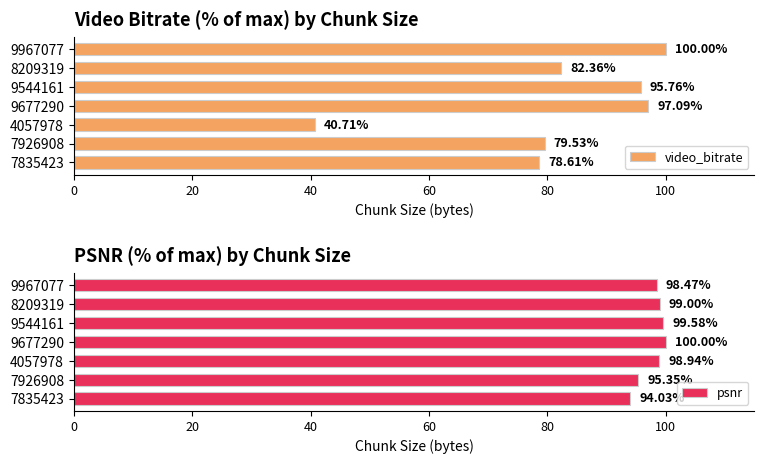

What is the average value of the video_bitrate series?

82.0